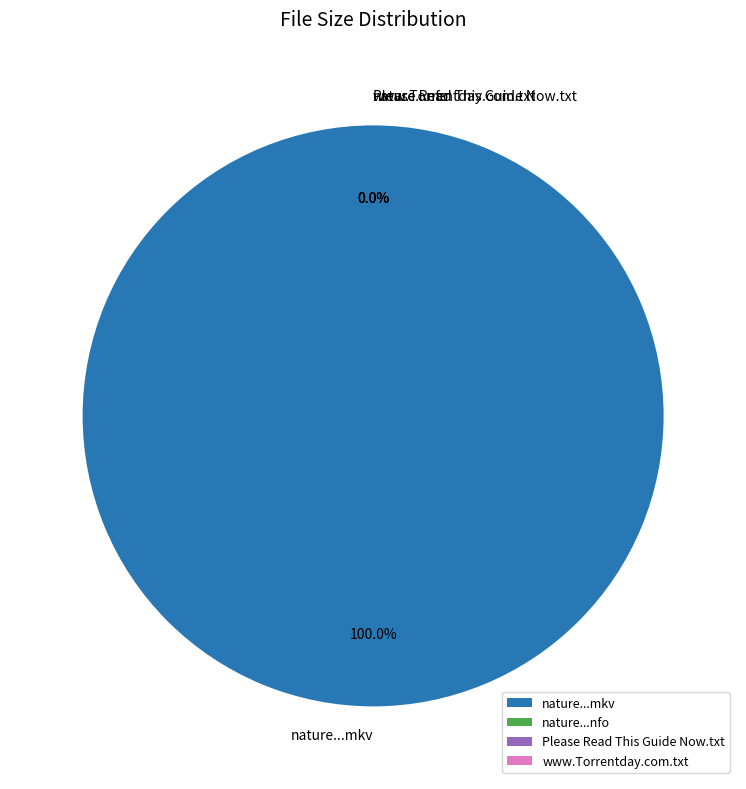

Which slice is the smallest?

nature.s28e14.720p.hdtv.x264-orenji.nfo